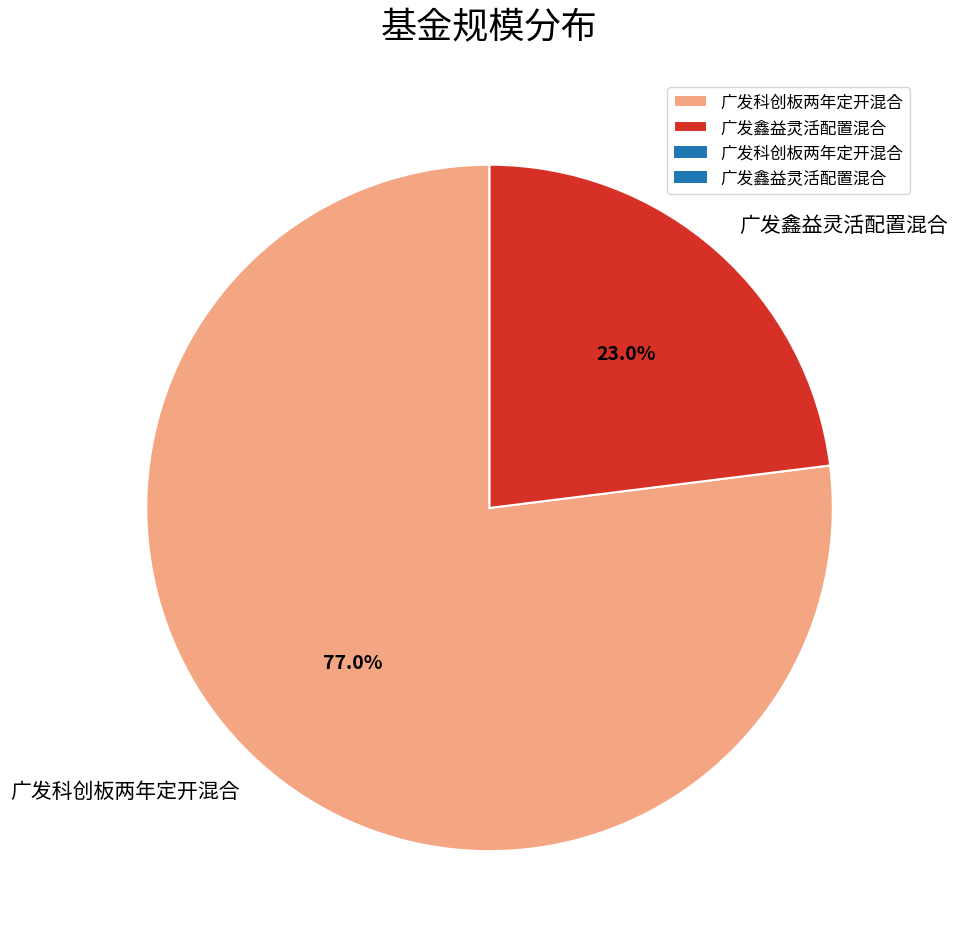

Does any single category account for the majority?

Yes